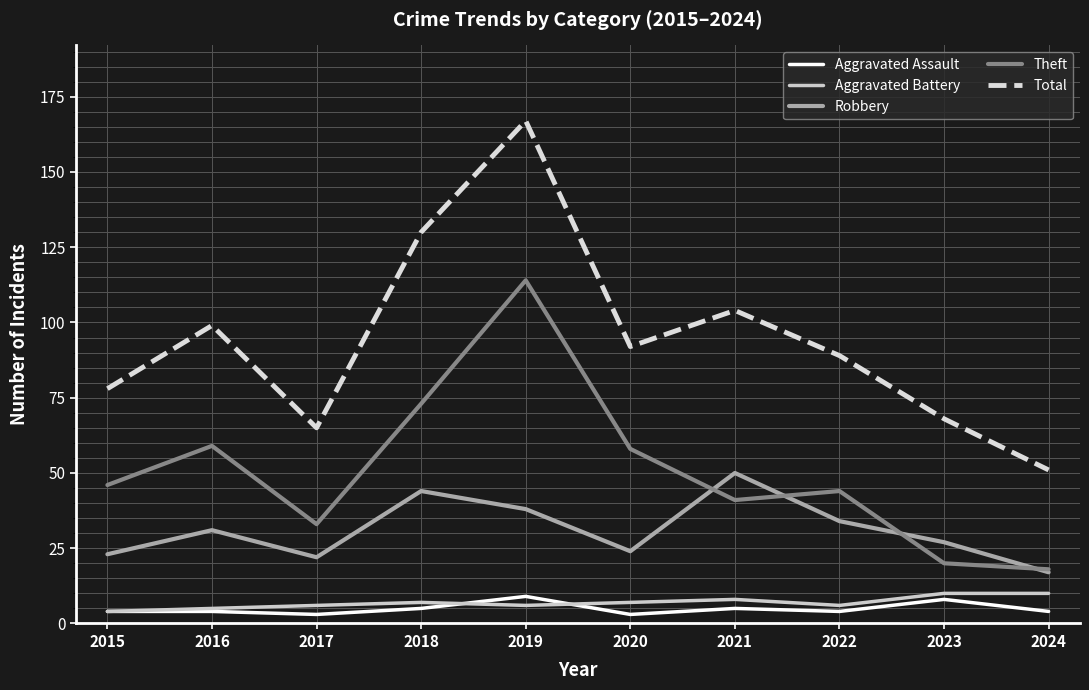

True or false: Robbery has a value of 87 at 2021.

False